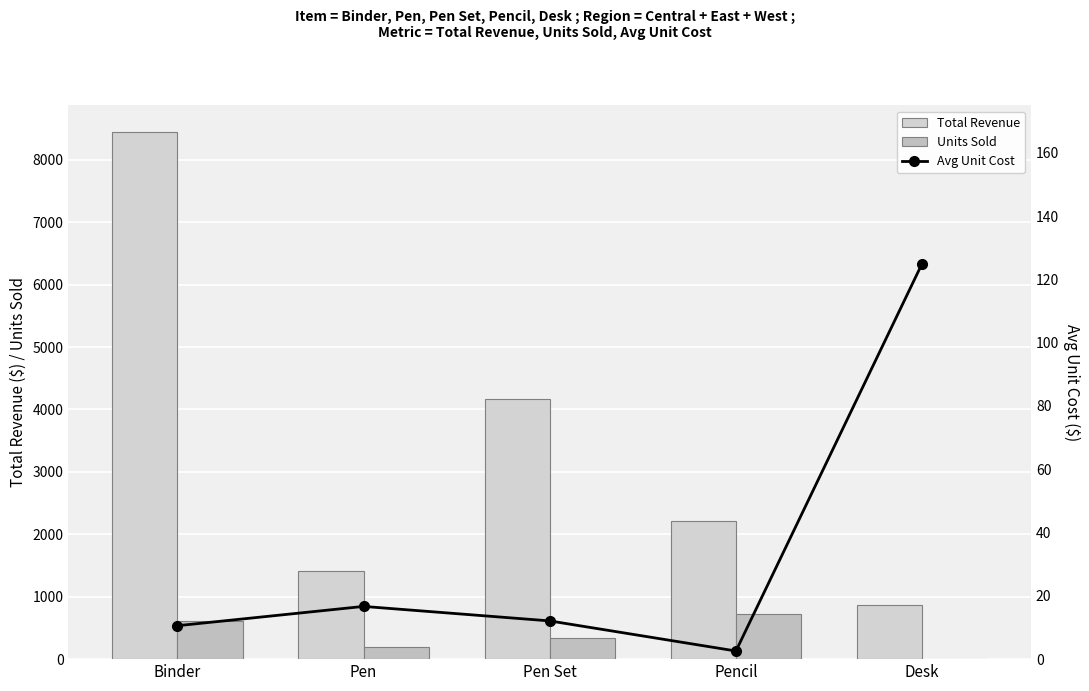

Reading left to right, extract all data points from this chart.

Total Revenue: Binder=8450.4	Pen=1414.6	Pen Set=4169.8	Pencil=2221.0	Desk=875.0
Units Sold: Binder=614.0	Pen=202.0	Pen Set=345.0	Pencil=728.0	Desk=7.0
Avg Unit Cost: Binder=10.6	Pen=16.7	Pen Set=12.1	Pencil=2.6	Desk=125.0